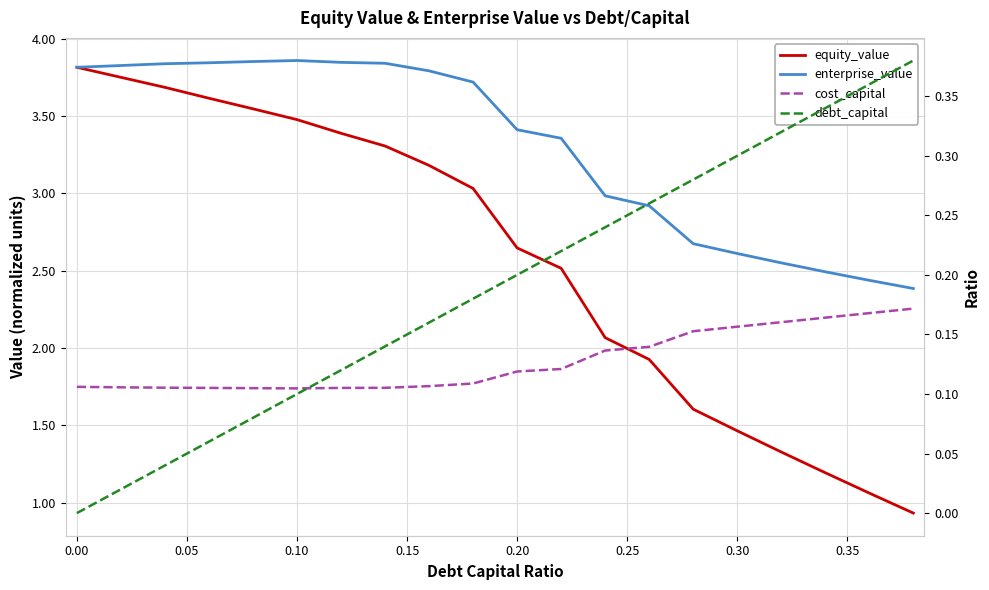

Which series has the widest spread of values?

equity_value